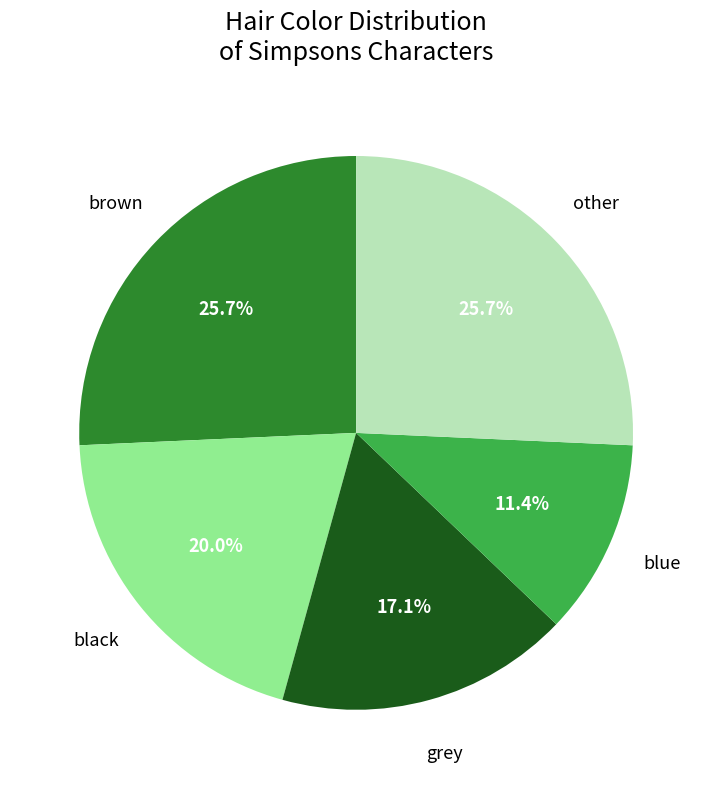

Is there any slice that represents more than half of the pie?

No